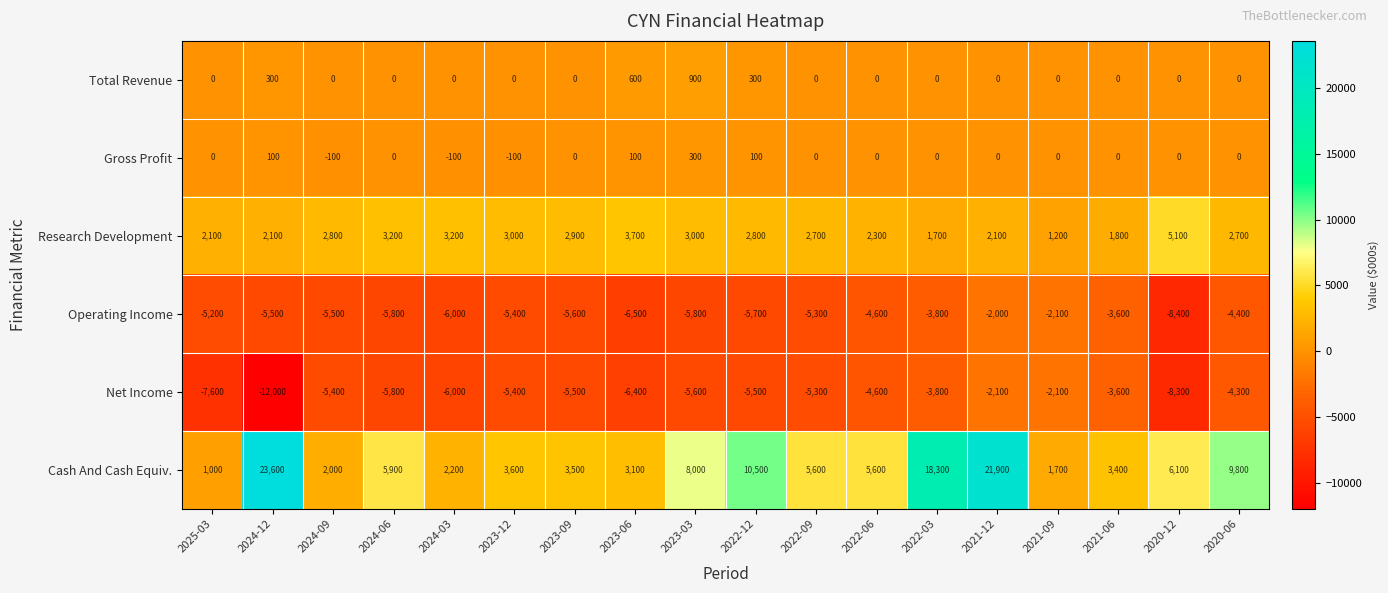

What is the sum of all Net Income values?

-99300